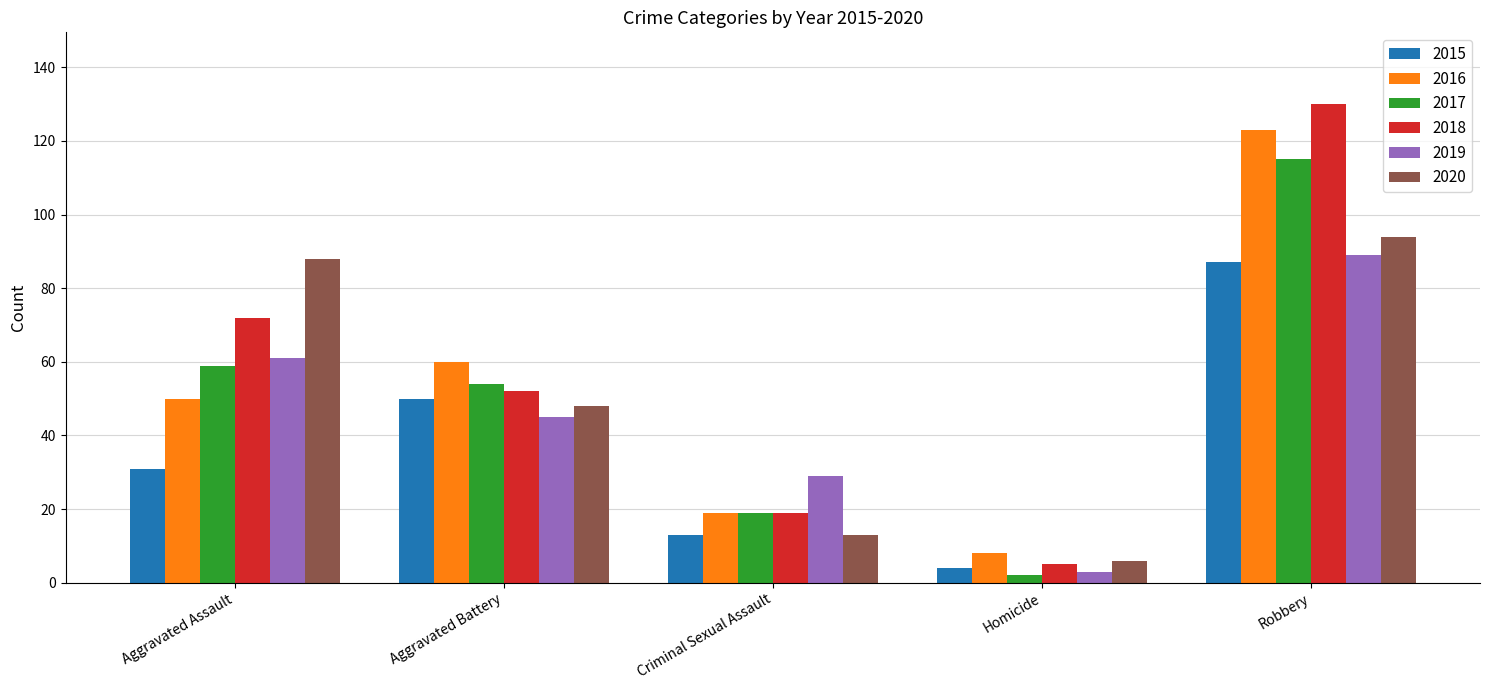

What is the label of the 5th bar from the left?

Robbery